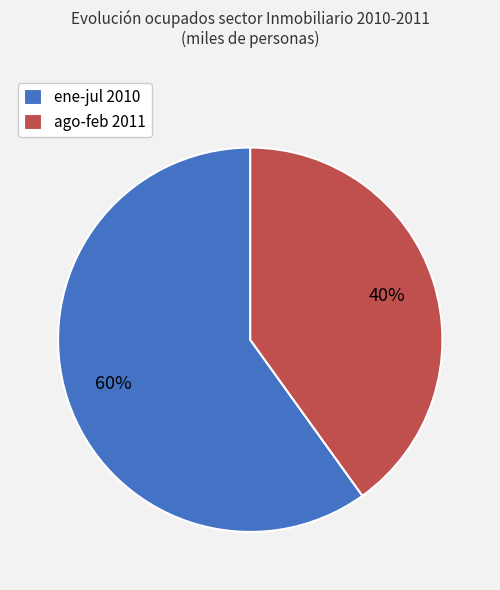

Combined, do ene-jul 2010 and ago-feb 2011 account for over 50%?

Yes